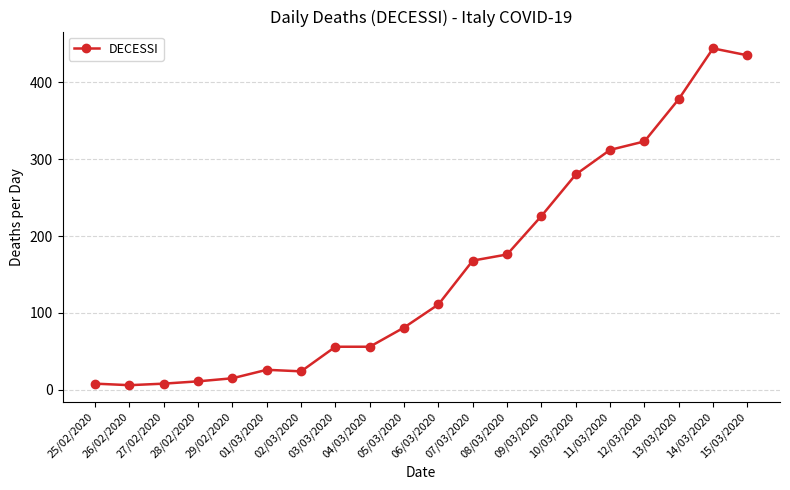

What is the label of the 12th point from the right?

04/03/2020